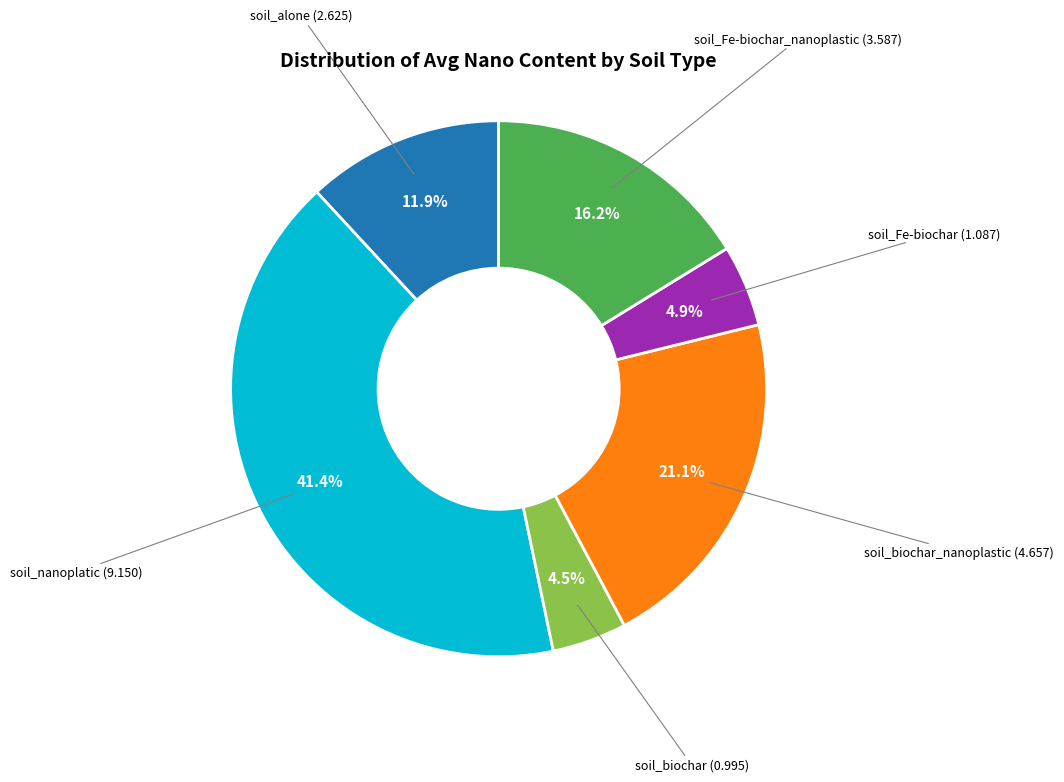

Is there a majority slice in this chart?

No